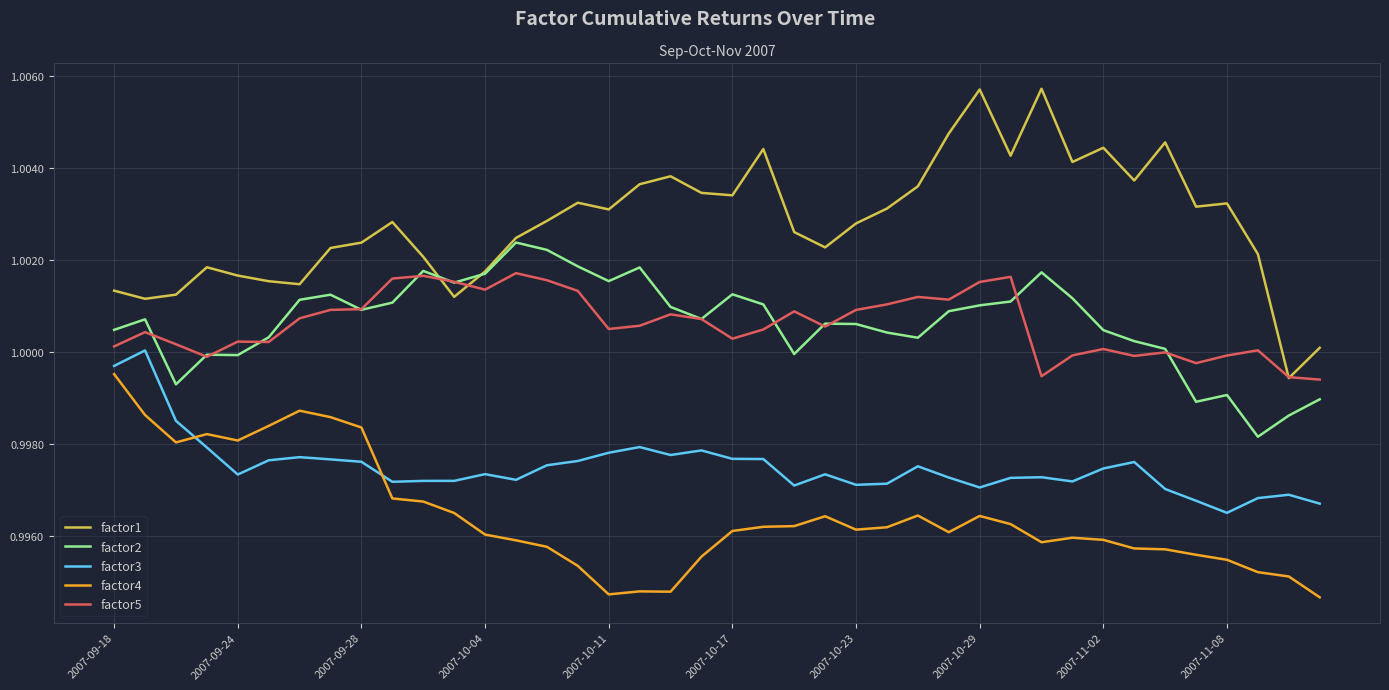

Which series has the largest total across all categories?

factor1